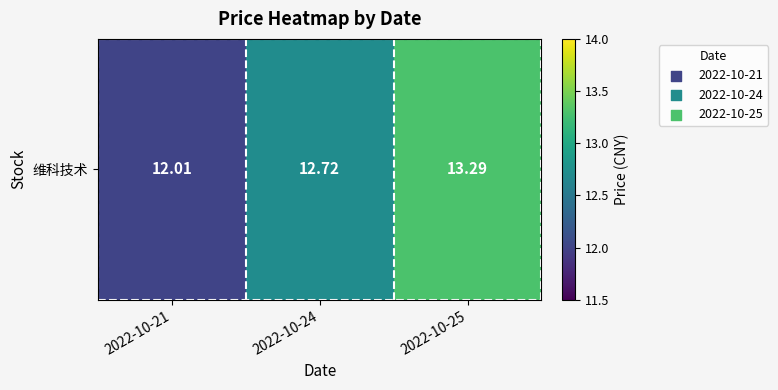

What is the sum of all values?

38.0